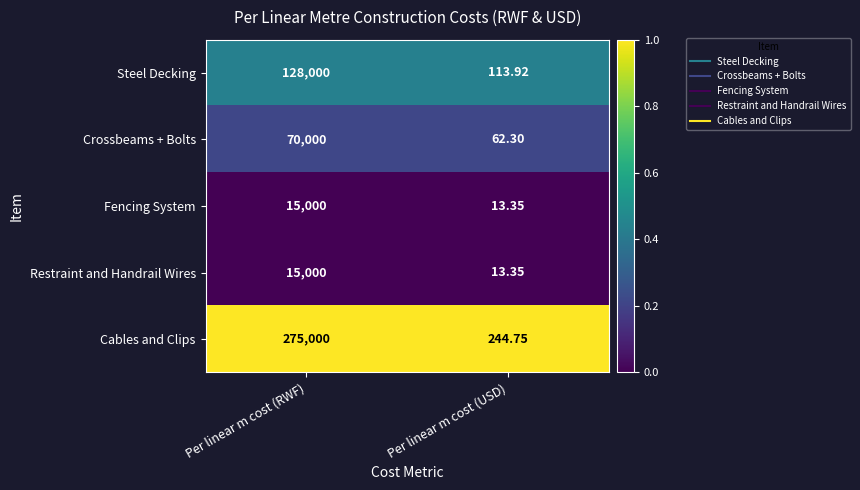

Is the value of Fencing System at Per linear m cost (RWF) greater than the value of Crossbeams + Bolts at Per linear m cost (USD)?

Yes